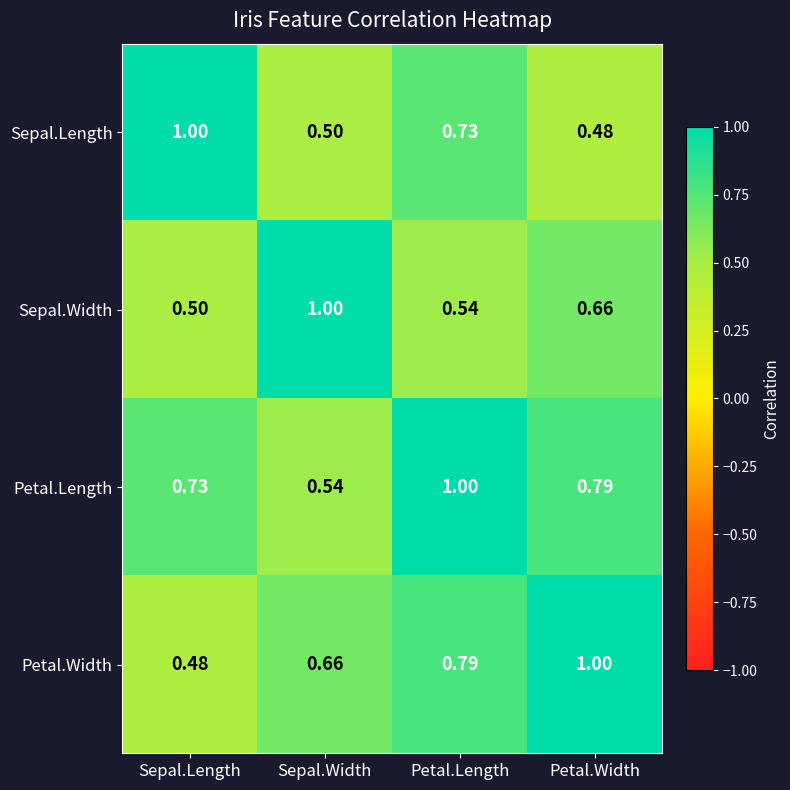

Rank the series at Petal.Width from lowest to highest value.

Sepal.Length, Sepal.Width, Petal.Length, Petal.Width